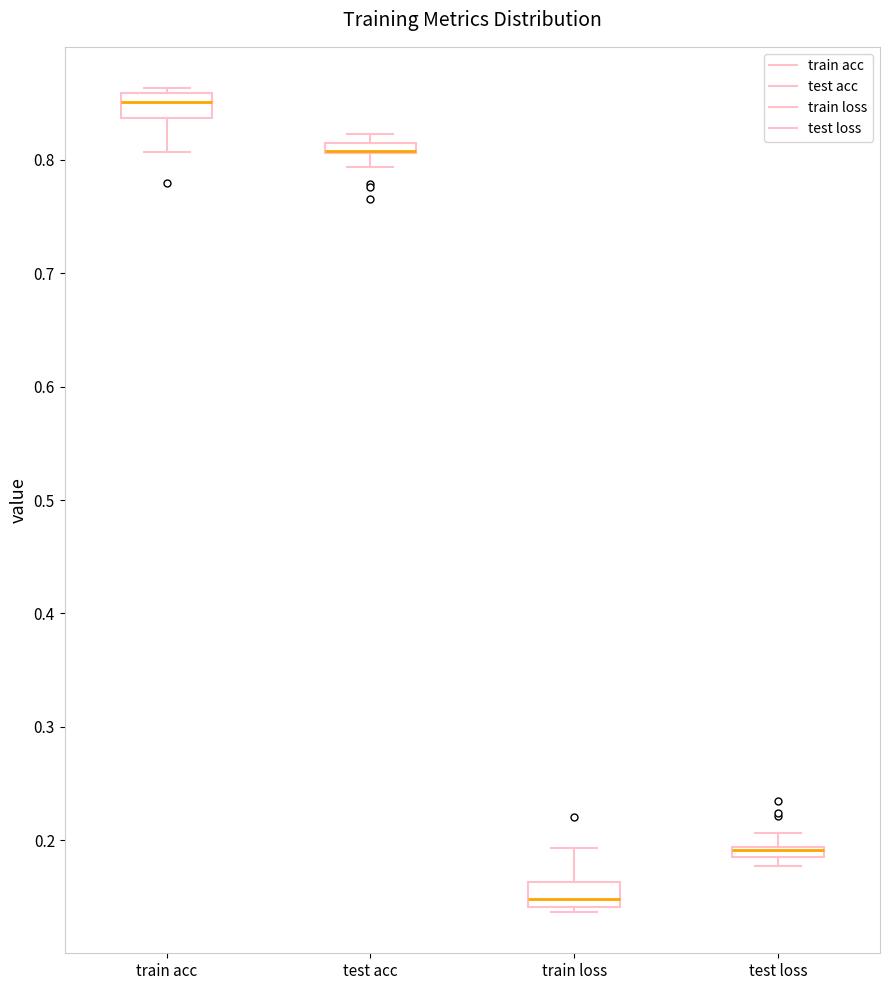

Where is the upper edge of the box for train loss on the y-axis? The values are not printed on the chart, so give them approximately, as read against the axis.

0.16